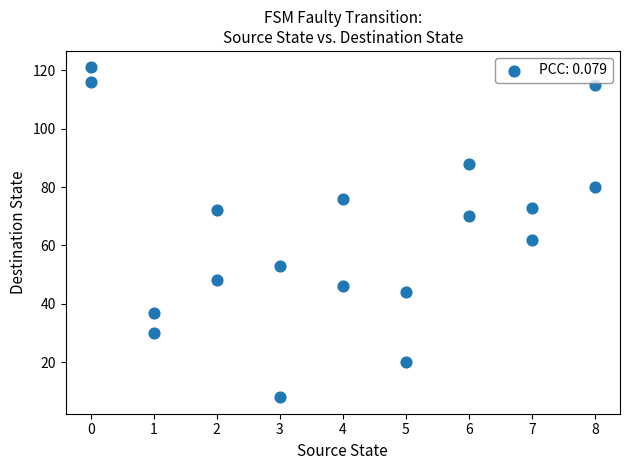

What Y value in the scatter plot is closest to 64?

62